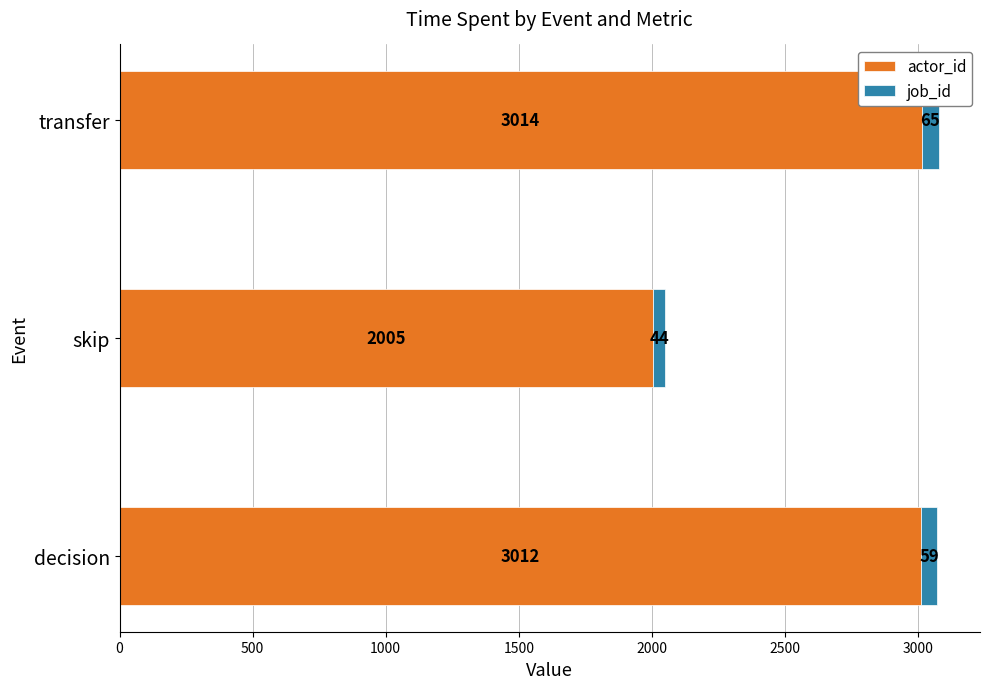

Is it true that actor_id equals 3012 at decision?

True